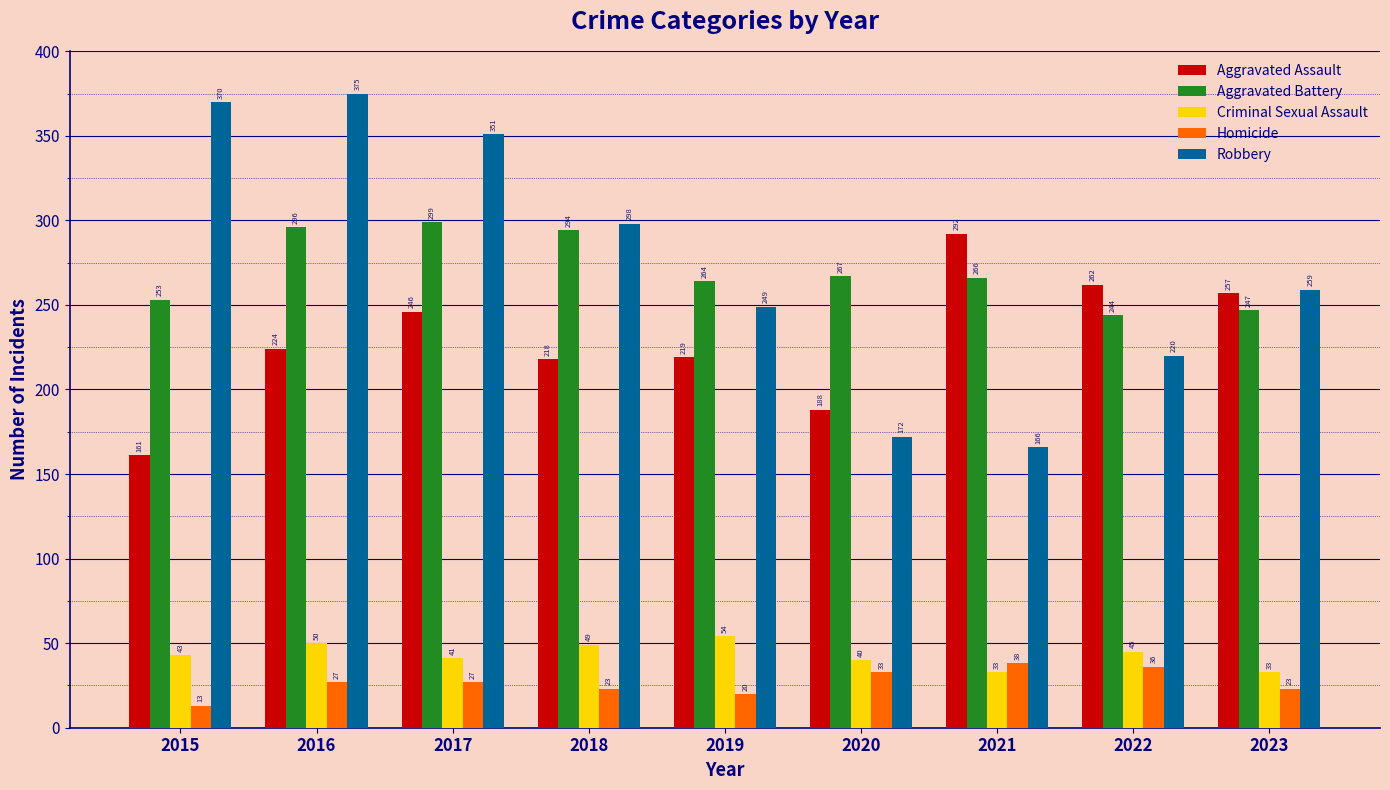

Rank the categories by Robbery value from lowest to highest.

2021, 2020, 2022, 2019, 2023, 2018, 2017, 2015, 2016